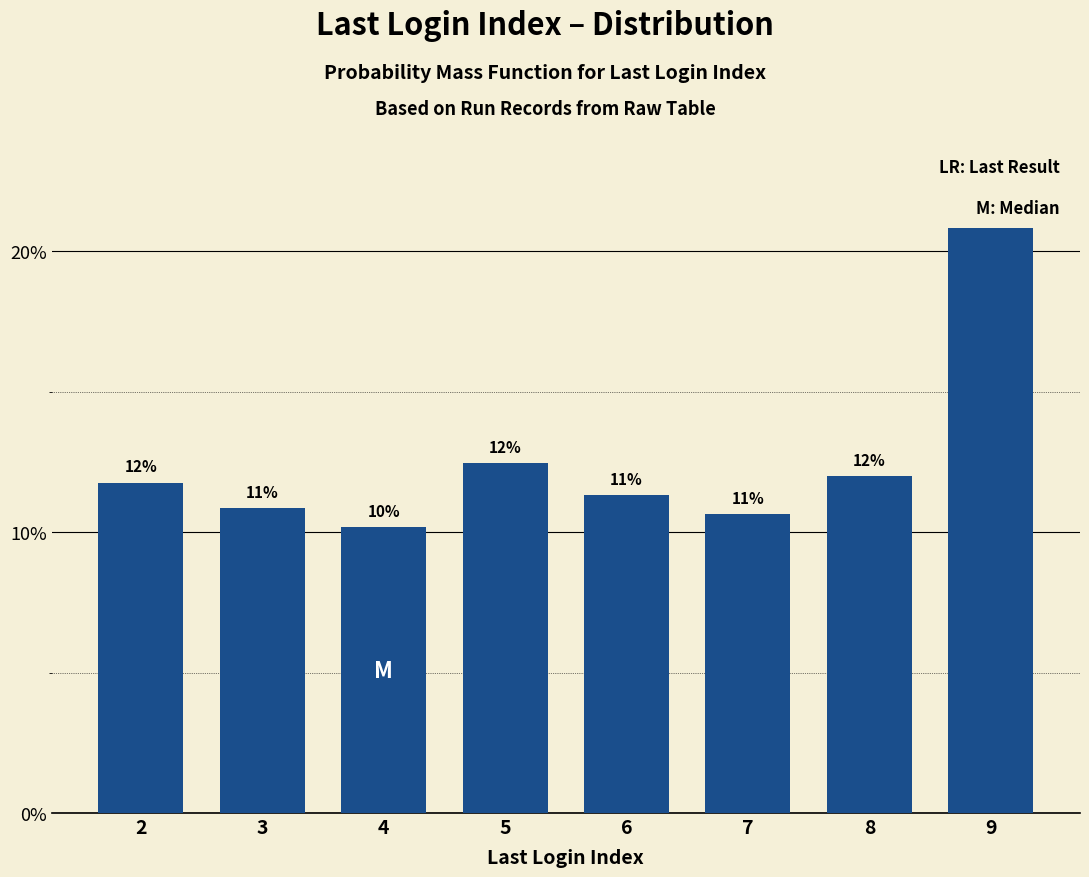

Does the chart contain any negative values?

No